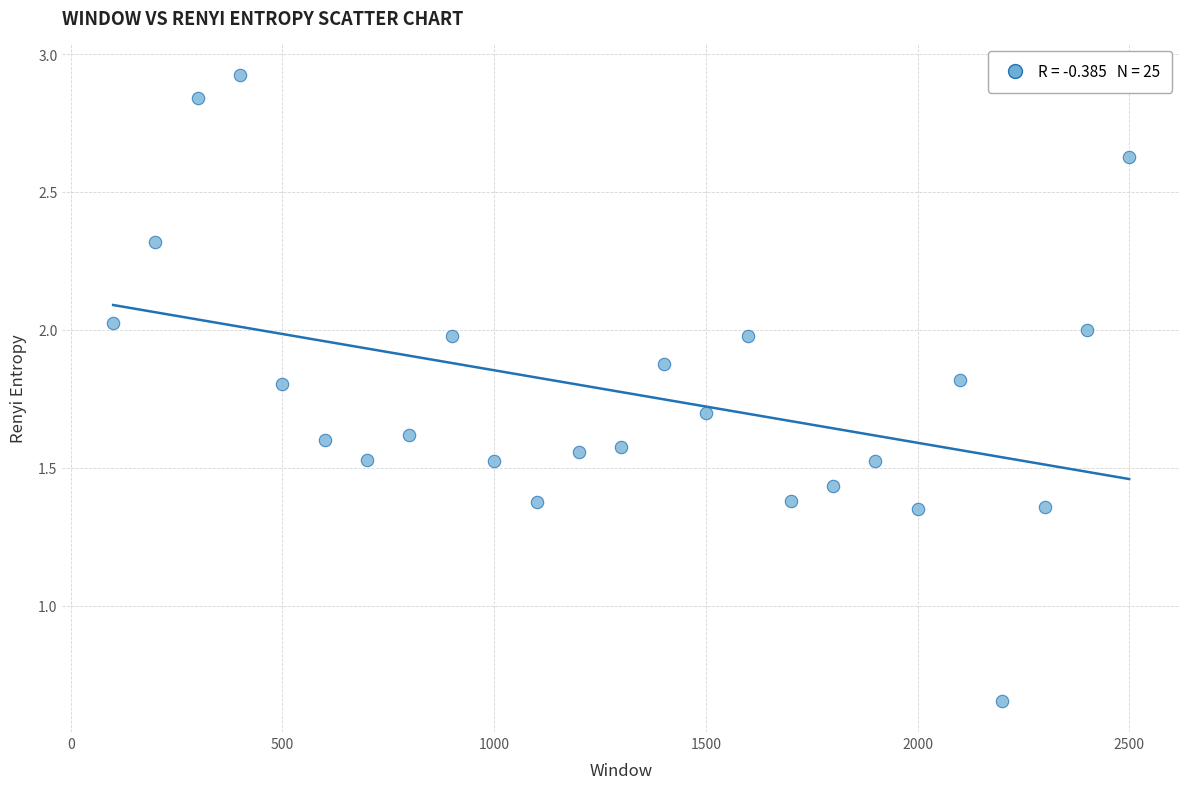

What is the range of X values (max minus min)?

2400.0